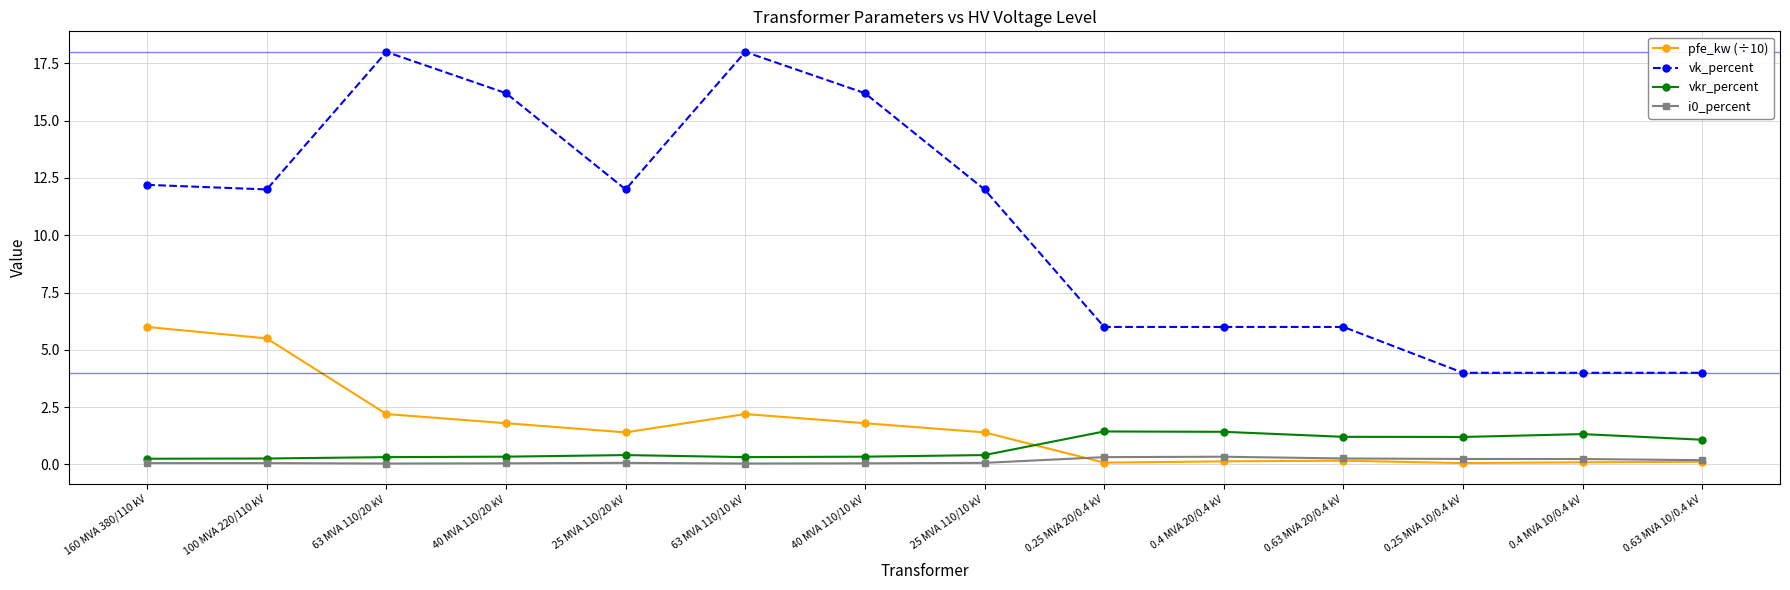

How many data points in pfe_kw (÷10) are above 1?

8